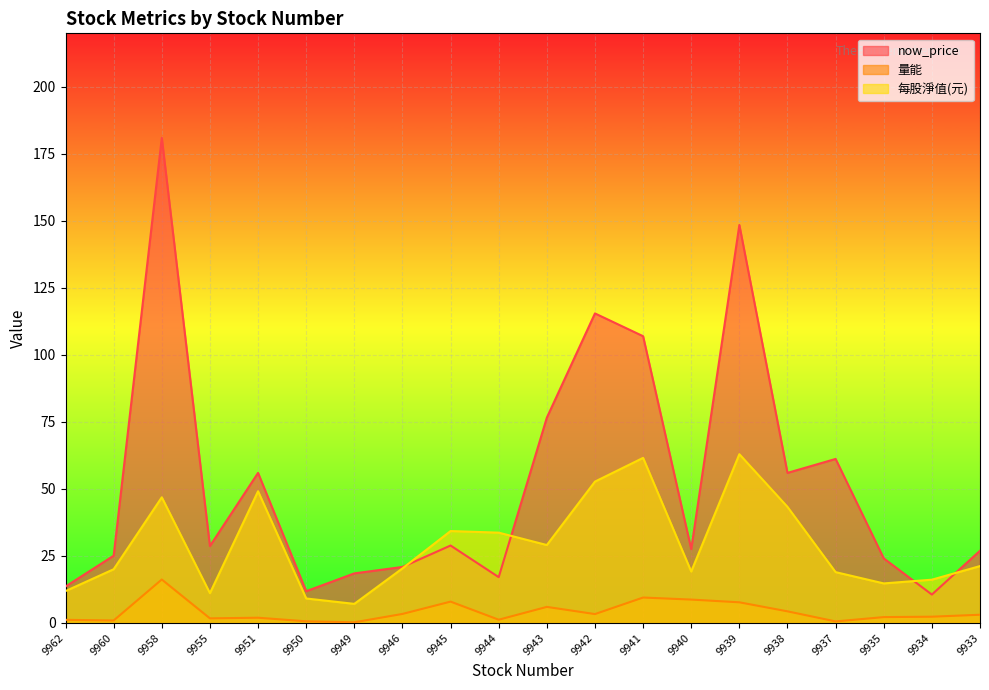

True or false: now_price and 量能 intersect in this chart.

False